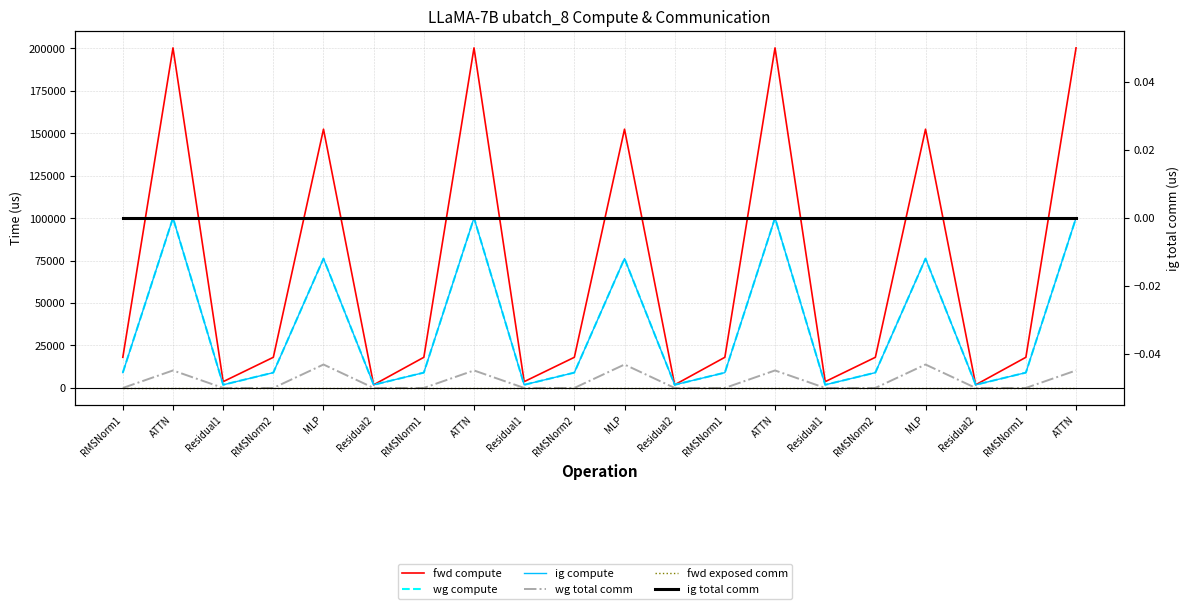

Reading left to right, list all the values displayed in this chart.

fwd compute: 18047.9	200181.9	3712.0	18047.9	152321.9	1856.0	18047.9	200181.9	3712.0	18047.9	152321.9	1856.0	18047.9	200181.9	3712.0	18047.9	152321.9	1856.0	18047.9	200181.9
wg compute: 9024.0	100091.0	1856.0	9024.0	76161.0	1856.0	9024.0	100091.0	1856.0	9024.0	76161.0	1856.0	9024.0	100091.0	1856.0	9024.0	76161.0	1856.0	9024.0	100091.0
ig compute: 9024.0	100091.0	1856.0	9024.0	76161.0	1856.0	9024.0	100091.0	1856.0	9024.0	76161.0	1856.0	9024.0	100091.0	1856.0	9024.0	76161.0	1856.0	9024.0	100091.0
wg total comm: 0.0	10306.8	0.0	0.0	13800.3	0.0	0.0	10306.8	0.0	0.0	13800.3	0.0	0.0	10306.8	0.0	0.0	13800.3	0.0	0.0	10306.8
fwd exposed comm: 0.0	0.0	0.0	0.0	0.0	0.0	0.0	0.0	0.0	0.0	0.0	0.0	0.0	0.0	0.0	0.0	0.0	0.0	0.0	0.0
ig total comm: 0.0	0.0	0.0	0.0	0.0	0.0	0.0	0.0	0.0	0.0	0.0	0.0	0.0	0.0	0.0	0.0	0.0	0.0	0.0	0.0